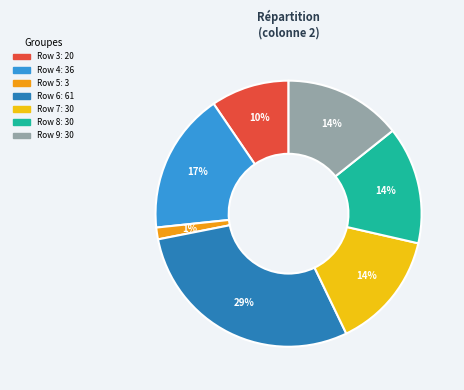

To the nearest percent, what is the difference between the largest and smallest slice percentages?

28%